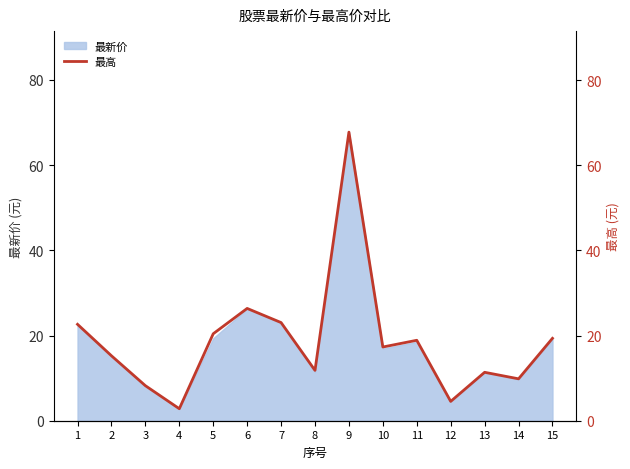

The value at 3 is 8.2. True or false?

True